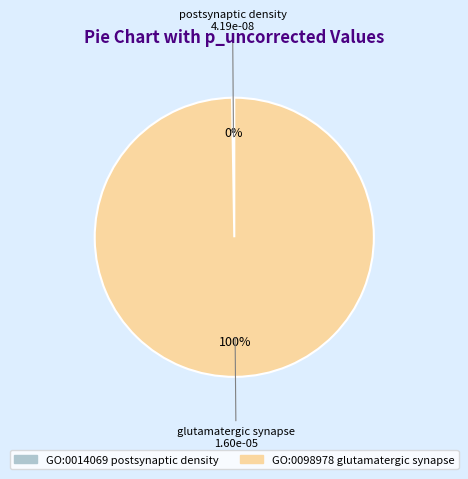

To the nearest percent, what is the average slice percentage?

50%